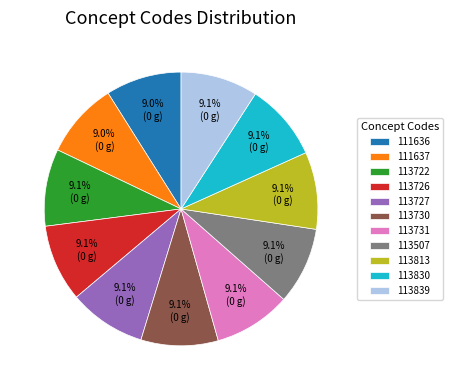

What percentage is NOT represented by 113830?

90.9%